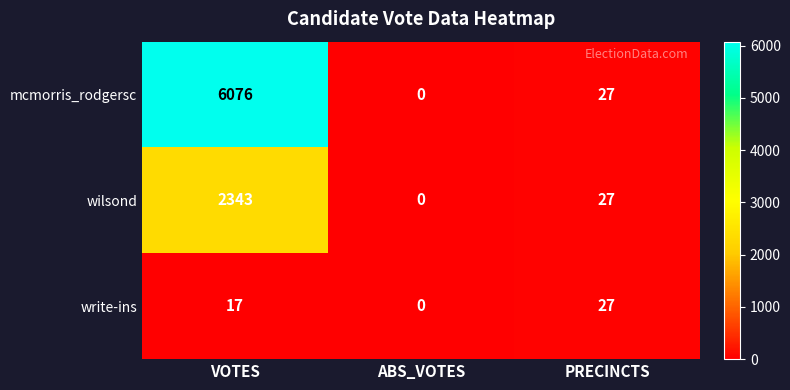

How many data points does each series have?

3